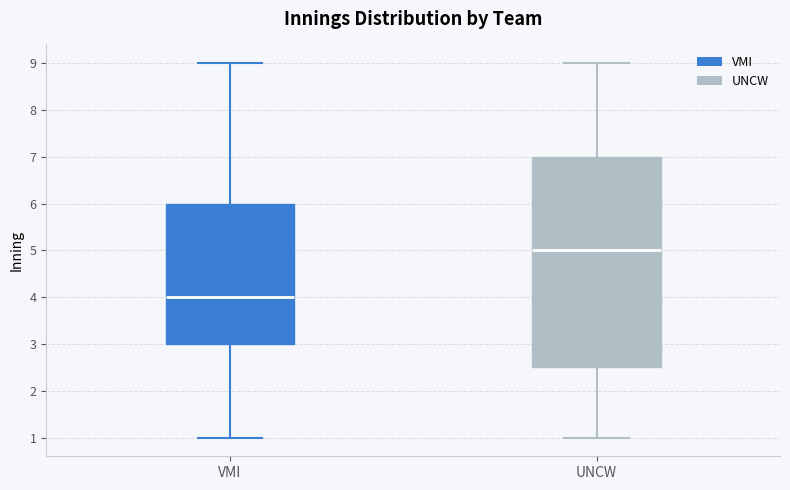

Reading left to right, transcribe this box plot: for each box, give where its median line is, the range the box spans, and where its two whiskers end, as read against the y-axis. The values are not printed on the chart, so give them approximately, as read against the axis.

VMI: median 4.0, box 3.0 to 6.0, whiskers 1.0 to 9.0
UNCW: median 5.0, box 2.5 to 7.0, whiskers 1.0 to 9.0